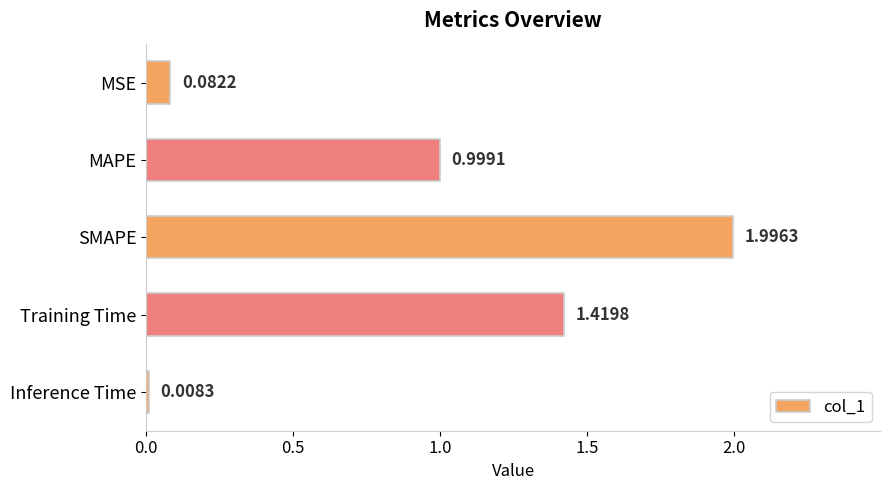

What is the label of the 4th bar from the top?

Training Time